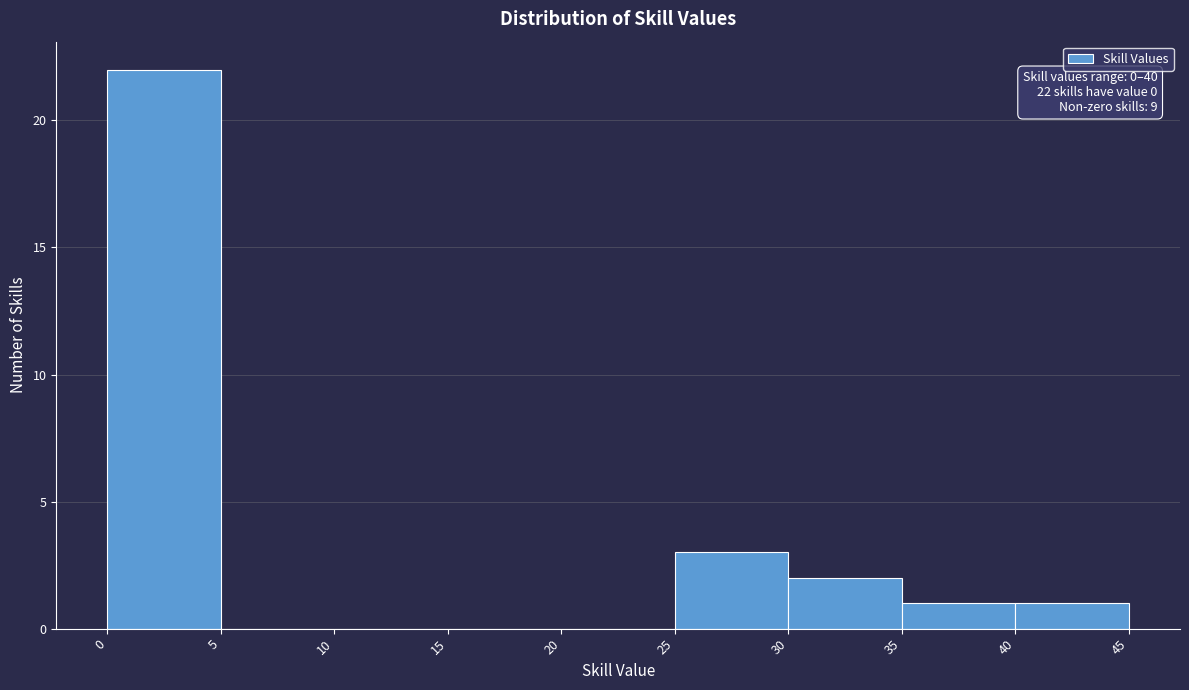

Which range on the x-axis has the tallest bar?

0 to 5